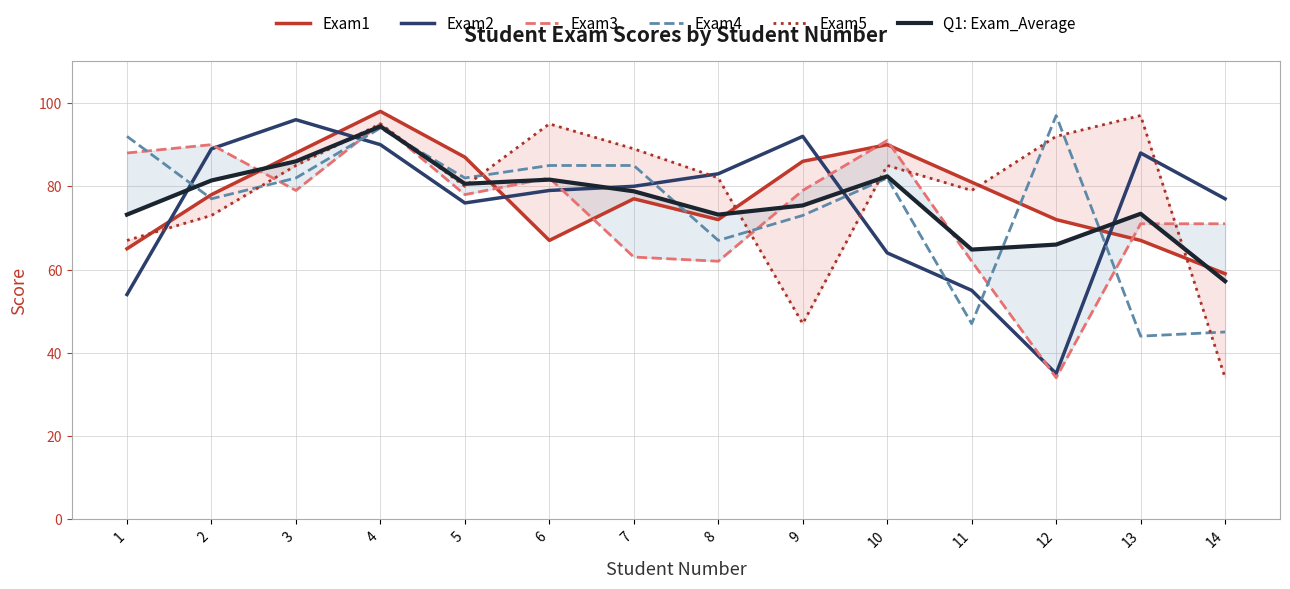

What are all the series names shown in the legend?

Exam1, Exam2, Exam3, Exam4, Exam5, Q1: Exam_Average